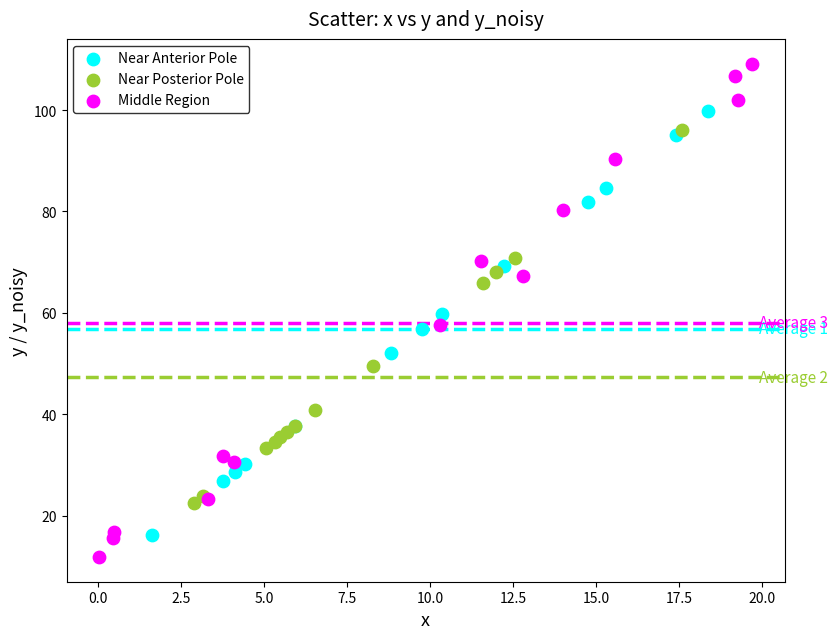

Which series contains the highest Y value?

Middle Region